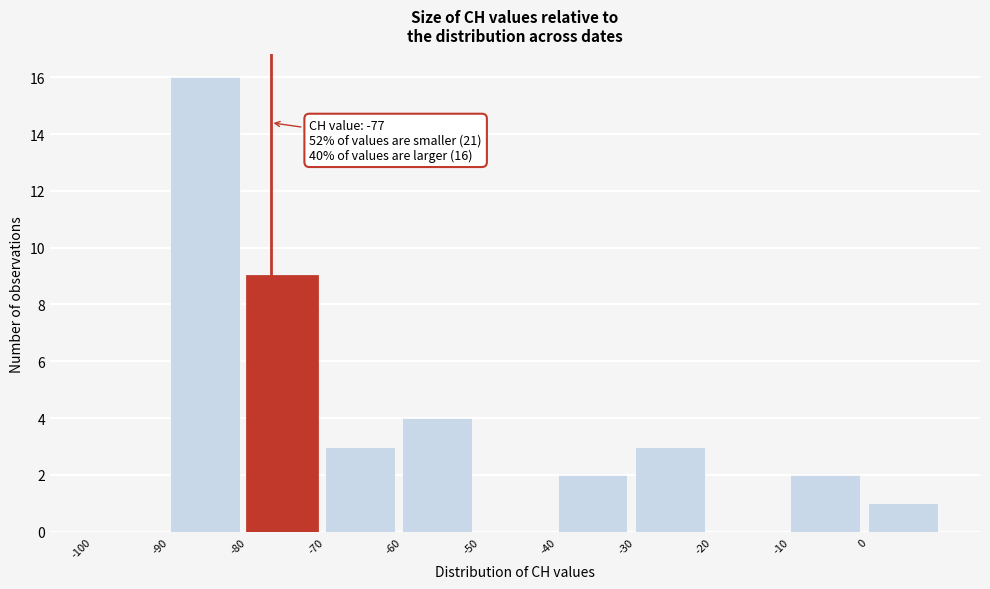

Over which range of the x-axis is the bar tallest?

-90 to -80